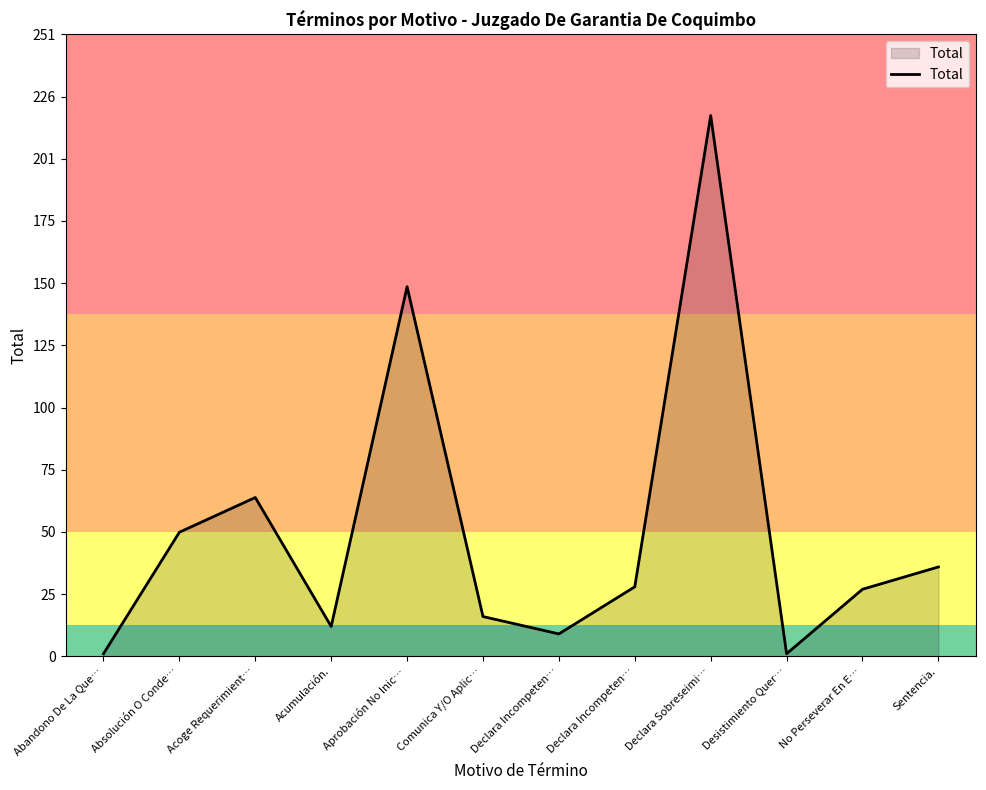

What is the difference between the values at Acumulación. and Sentencia.?

24